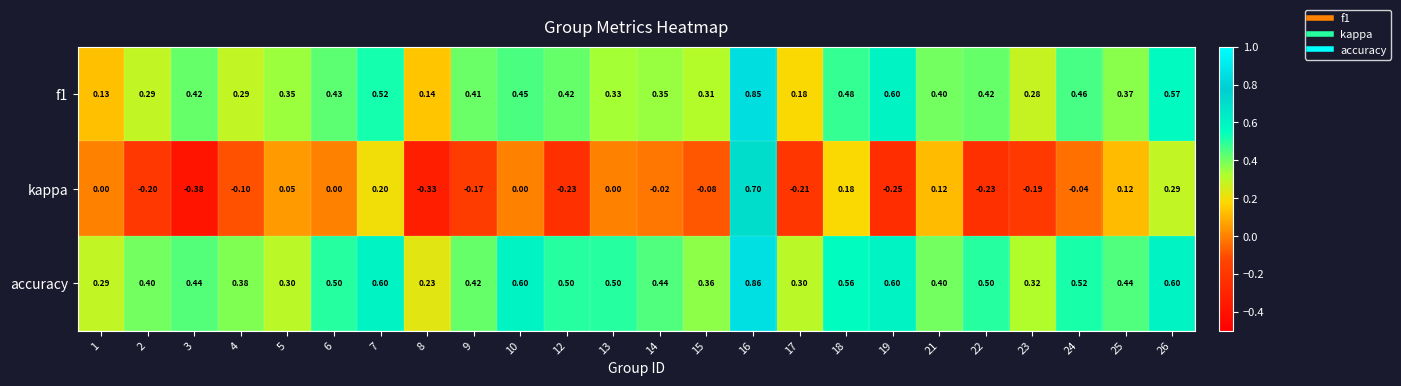

Which series has the largest total across all categories?

accuracy